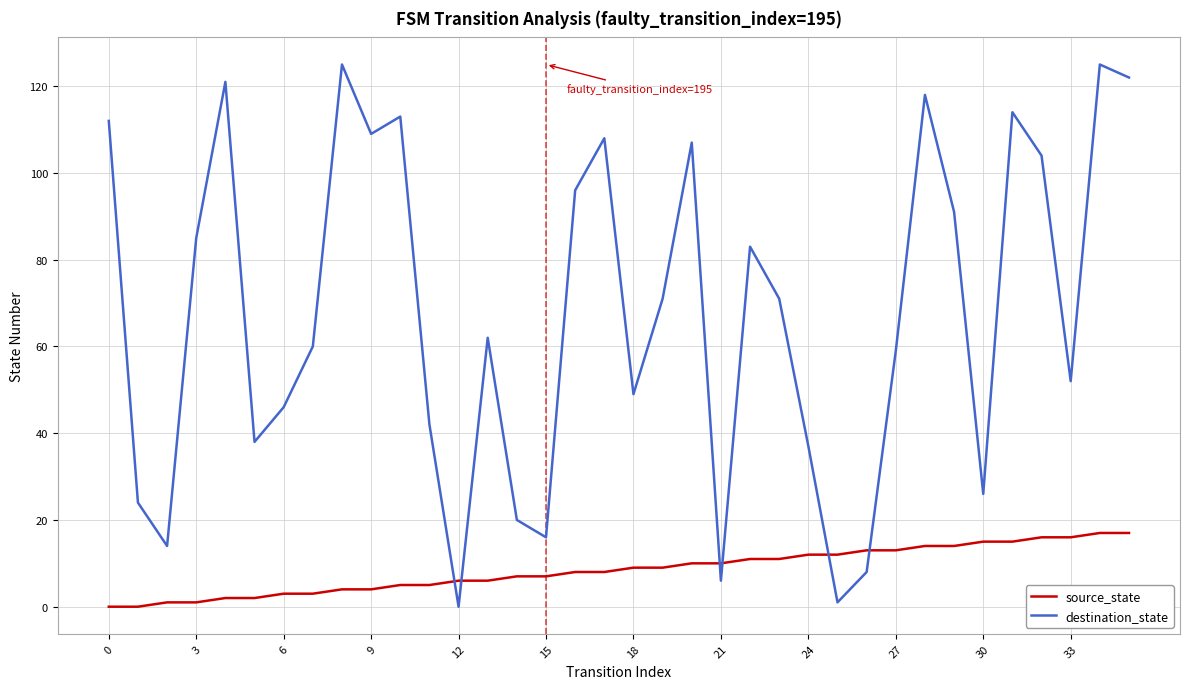

What is the sum of all source_state values?

306